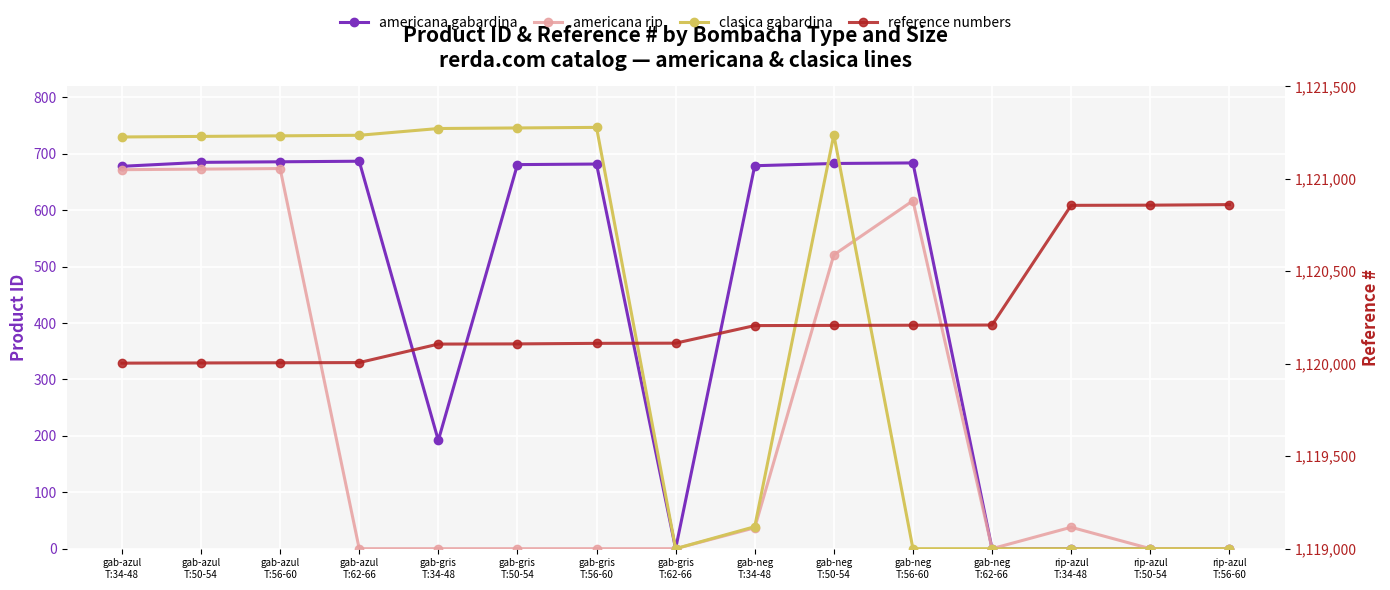

At rip-azul
T:56-60, list the series in order from smallest to largest.

americana gabardina, americana rip, clasica gabardina, reference numbers